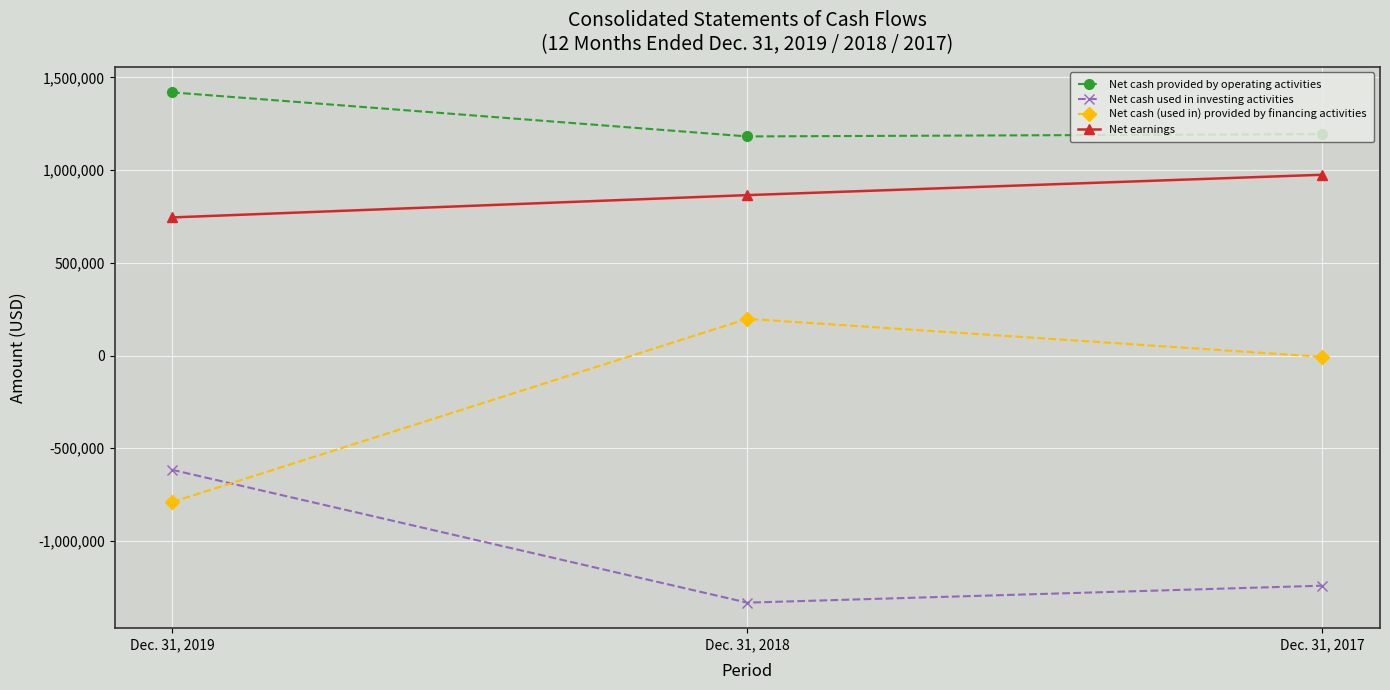

Rank the series at Dec. 31, 2018 from highest to lowest value.

Net cash provided by operating activities, Net earnings, Net cash (used in) provided by financing activities, Net cash used in investing activities